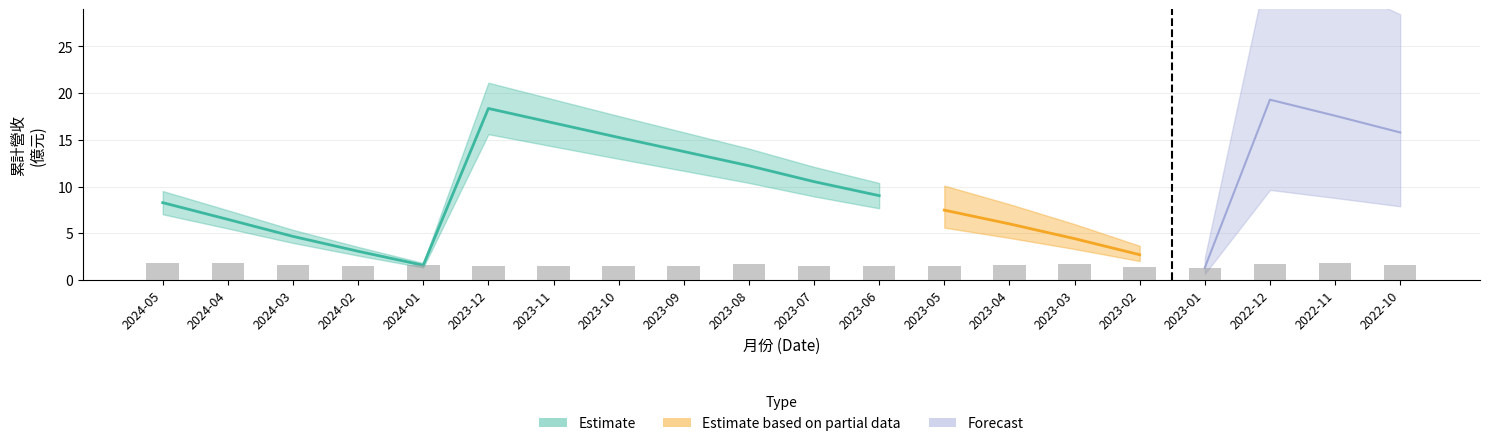

Reading right to left, list all the values displayed in this chart.

1.6	1.8	1.7	1.3	1.4	1.7	1.6	1.5	1.6	1.5	1.7	1.5	1.5	1.6	1.6	1.6	1.5	1.6	1.8	1.8